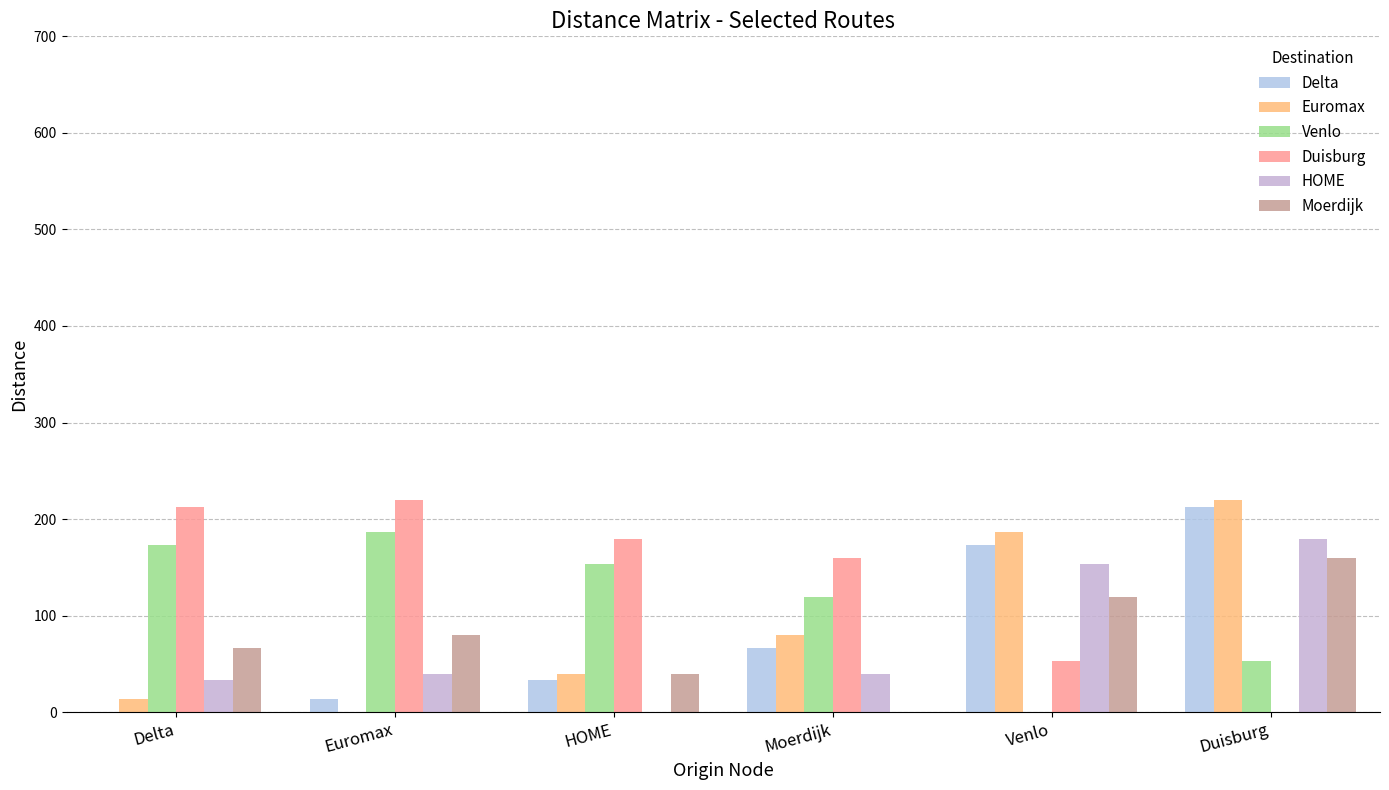

What are all the series names shown in the legend?

Delta, Euromax, Venlo, Duisburg, HOME, Moerdijk